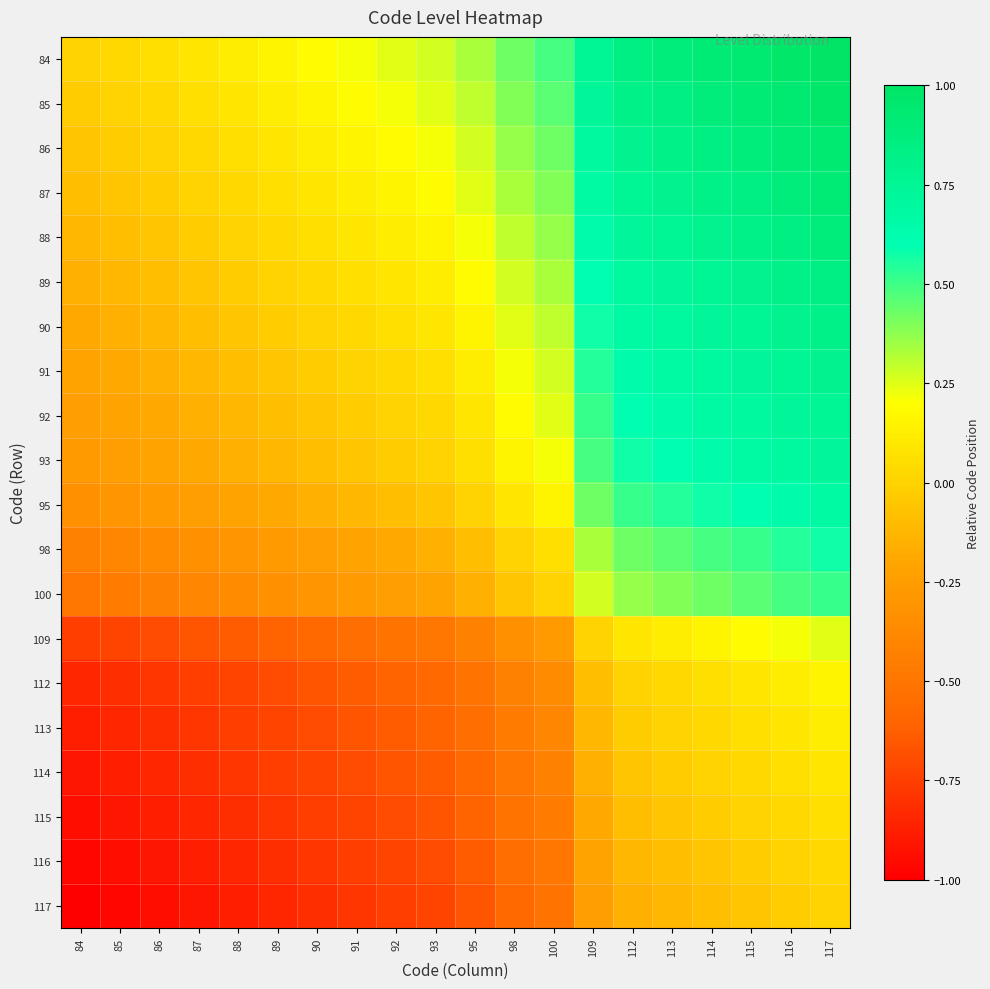

Reading right to left, list all the values displayed in this chart.

84: 117=1.0	116=1.0	115=0.9	114=0.9	113=0.9	112=0.8	109=0.8	100=0.5	98=0.4	95=0.3	93=0.3	92=0.2	91=0.2	90=0.2	89=0.2	88=0.1	87=0.1	86=0.1	85=0.0	84=0.0
85: 117=1.0	116=0.9	115=0.9	114=0.9	113=0.8	112=0.8	109=0.7	100=0.5	98=0.4	95=0.3	93=0.2	92=0.2	91=0.2	90=0.2	89=0.1	88=0.1	87=0.1	86=0.0	85=0.0	84=-0.0
86: 117=0.9	116=0.9	115=0.9	114=0.8	113=0.8	112=0.8	109=0.7	100=0.4	98=0.4	95=0.3	93=0.2	92=0.2	91=0.2	90=0.1	89=0.1	88=0.1	87=0.0	86=0.0	85=-0.0	84=-0.1
87: 117=0.9	116=0.9	115=0.8	114=0.8	113=0.8	112=0.8	109=0.7	100=0.4	98=0.3	95=0.2	93=0.2	92=0.2	91=0.1	90=0.1	89=0.1	88=0.0	87=0.0	86=-0.0	85=-0.1	84=-0.1
88: 117=0.9	116=0.8	115=0.8	114=0.8	113=0.8	112=0.7	109=0.6	100=0.4	98=0.3	95=0.2	93=0.2	92=0.1	91=0.1	90=0.1	89=0.0	88=0.0	87=-0.0	86=-0.1	85=-0.1	84=-0.1
89: 117=0.8	116=0.8	115=0.8	114=0.8	113=0.7	112=0.7	109=0.6	100=0.3	98=0.3	95=0.2	93=0.1	92=0.1	91=0.1	90=0.0	89=0.0	88=-0.0	87=-0.1	86=-0.1	85=-0.1	84=-0.2
90: 117=0.8	116=0.8	115=0.8	114=0.7	113=0.7	112=0.7	109=0.6	100=0.3	98=0.2	95=0.2	93=0.1	92=0.1	91=0.0	90=0.0	89=-0.0	88=-0.1	87=-0.1	86=-0.1	85=-0.2	84=-0.2
91: 117=0.8	116=0.8	115=0.7	114=0.7	113=0.7	112=0.6	109=0.5	100=0.3	98=0.2	95=0.1	93=0.1	92=0.0	91=0.0	90=-0.0	89=-0.1	88=-0.1	87=-0.1	86=-0.2	85=-0.2	84=-0.2
92: 117=0.8	116=0.7	115=0.7	114=0.7	113=0.6	112=0.6	109=0.5	100=0.2	98=0.2	95=0.1	93=0.0	92=0.0	91=-0.0	90=-0.1	89=-0.1	88=-0.1	87=-0.2	86=-0.2	85=-0.2	84=-0.2
93: 117=0.7	116=0.7	115=0.7	114=0.6	113=0.6	112=0.6	109=0.5	100=0.2	98=0.2	95=0.1	93=0.0	92=-0.0	91=-0.1	90=-0.1	89=-0.1	88=-0.2	87=-0.2	86=-0.2	85=-0.2	84=-0.3
95: 117=0.7	116=0.6	115=0.6	114=0.6	113=0.5	112=0.5	109=0.4	100=0.2	98=0.1	95=0.0	93=-0.1	92=-0.1	91=-0.1	90=-0.2	89=-0.2	88=-0.2	87=-0.2	86=-0.3	85=-0.3	84=-0.3
98: 117=0.6	116=0.5	115=0.5	114=0.5	113=0.5	112=0.4	109=0.3	100=0.1	98=0.0	95=-0.1	93=-0.2	92=-0.2	91=-0.2	90=-0.2	89=-0.3	88=-0.3	87=-0.3	86=-0.4	85=-0.4	84=-0.4
100: 117=0.5	116=0.5	115=0.5	114=0.4	113=0.4	112=0.4	109=0.3	100=0.0	98=-0.1	95=-0.2	93=-0.2	92=-0.2	91=-0.3	90=-0.3	89=-0.3	88=-0.4	87=-0.4	86=-0.4	85=-0.5	84=-0.5
109: 117=0.2	116=0.2	115=0.2	114=0.2	113=0.1	112=0.1	109=0.0	100=-0.3	98=-0.3	95=-0.4	93=-0.5	92=-0.5	91=-0.5	90=-0.6	89=-0.6	88=-0.6	87=-0.7	86=-0.7	85=-0.7	84=-0.8
112: 117=0.2	116=0.1	115=0.1	114=0.1	113=0.0	112=0.0	109=-0.1	100=-0.4	98=-0.4	95=-0.5	93=-0.6	92=-0.6	91=-0.6	90=-0.7	89=-0.7	88=-0.7	87=-0.8	86=-0.8	85=-0.8	84=-0.8
113: 117=0.1	116=0.1	115=0.1	114=0.0	113=0.0	112=-0.0	109=-0.1	100=-0.4	98=-0.5	95=-0.5	93=-0.6	92=-0.6	91=-0.7	90=-0.7	89=-0.7	88=-0.8	87=-0.8	86=-0.8	85=-0.8	84=-0.9
114: 117=0.1	116=0.1	115=0.0	114=0.0	113=-0.0	112=-0.1	109=-0.2	100=-0.4	98=-0.5	95=-0.6	93=-0.6	92=-0.7	91=-0.7	90=-0.7	89=-0.8	88=-0.8	87=-0.8	86=-0.8	85=-0.9	84=-0.9
115: 117=0.1	116=0.0	115=0.0	114=-0.0	113=-0.1	112=-0.1	109=-0.2	100=-0.5	98=-0.5	95=-0.6	93=-0.7	92=-0.7	91=-0.7	90=-0.8	89=-0.8	88=-0.8	87=-0.8	86=-0.9	85=-0.9	84=-0.9
116: 117=0.0	116=0.0	115=-0.0	114=-0.1	113=-0.1	112=-0.1	109=-0.2	100=-0.5	98=-0.5	95=-0.6	93=-0.7	92=-0.7	91=-0.8	90=-0.8	89=-0.8	88=-0.8	87=-0.9	86=-0.9	85=-0.9	84=-1.0
117: 117=0.0	116=-0.0	115=-0.1	114=-0.1	113=-0.1	112=-0.2	109=-0.2	100=-0.5	98=-0.6	95=-0.7	93=-0.7	92=-0.8	91=-0.8	90=-0.8	89=-0.8	88=-0.9	87=-0.9	86=-0.9	85=-1.0	84=-1.0